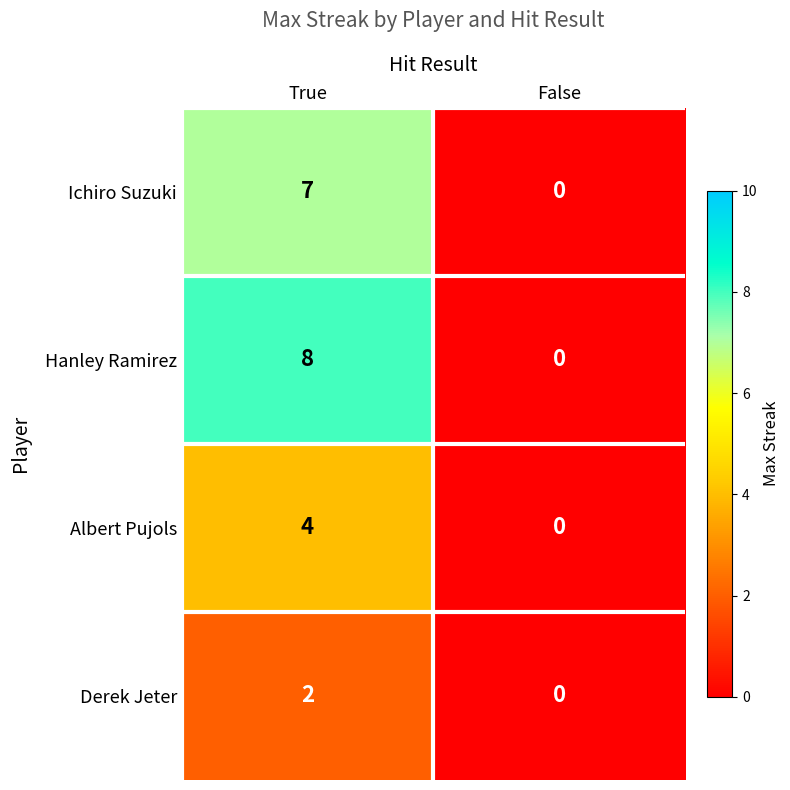

What value does the Ichiro Suzuki series have at True?

7